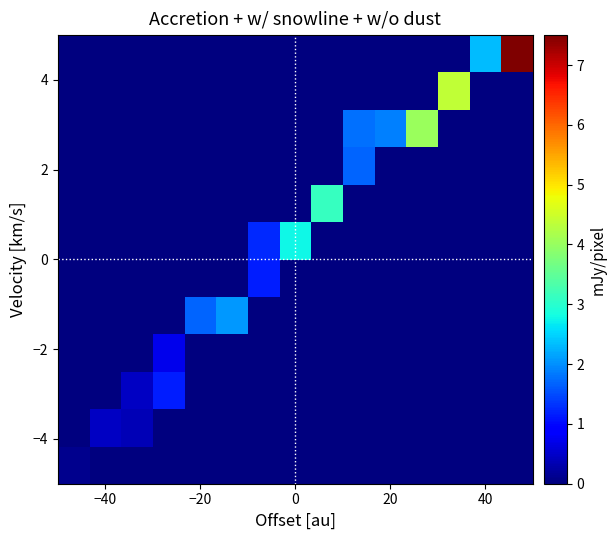

What is the maximum value shown in the chart?

7.5